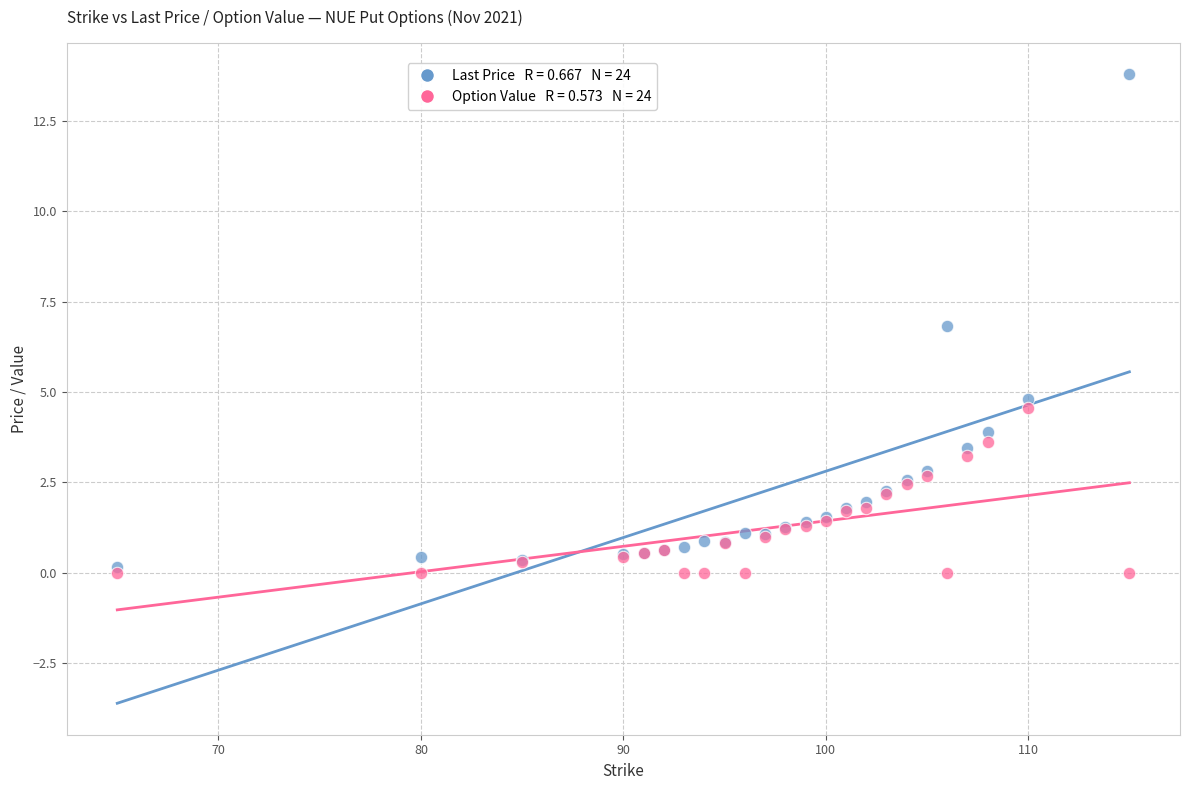

Across all series, what Y value is closest to 6?

6.8